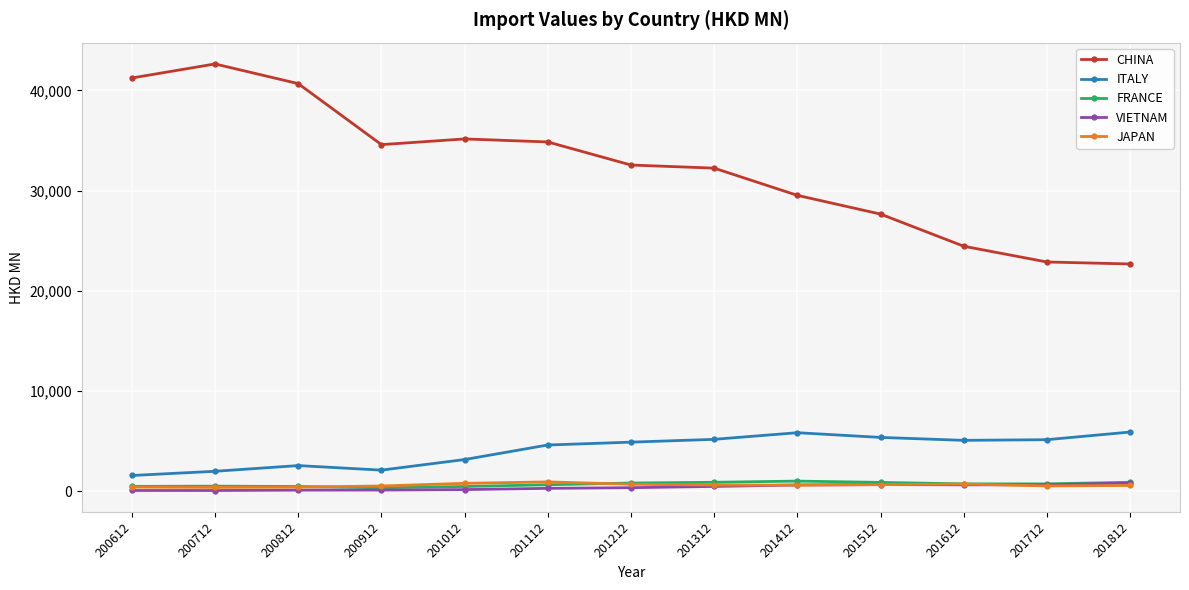

Between 201212 and 201612, which series saw the biggest shift?

CHINA